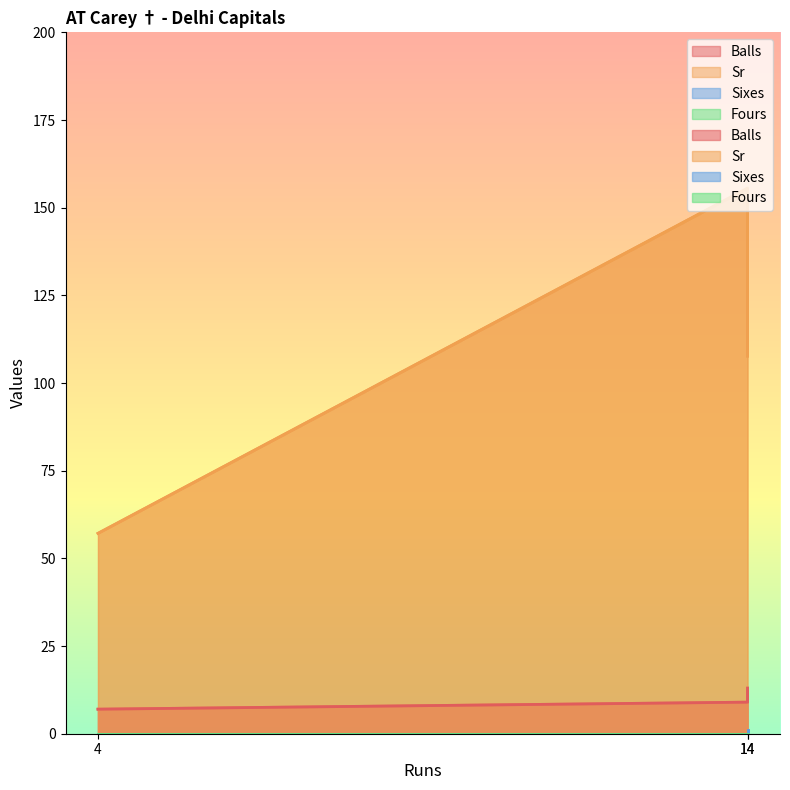

List the labels in order of Balls value, smallest first.

4, 14, 14